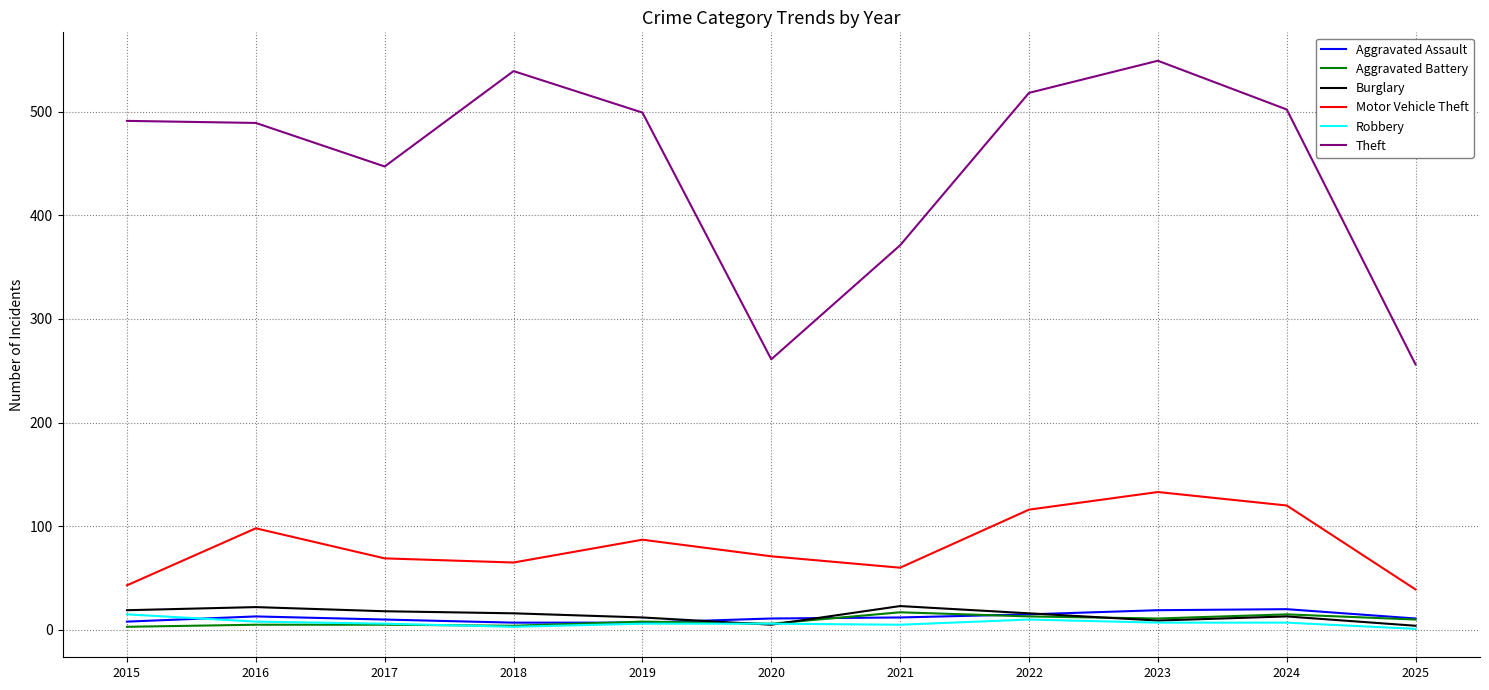

Is it true that Theft equals 539 at 2018?

True